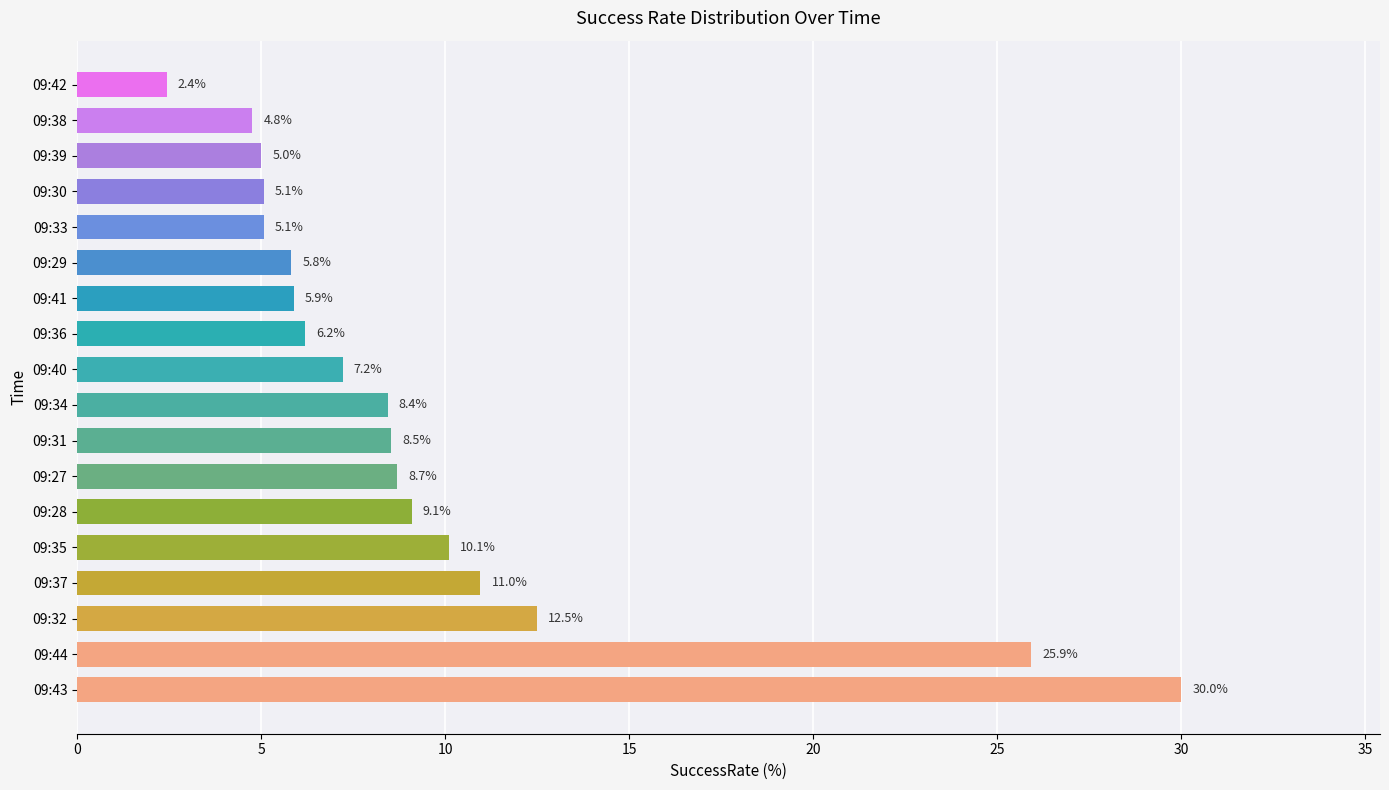

What is the change in value from 09:35 to 09:36?

-3.9